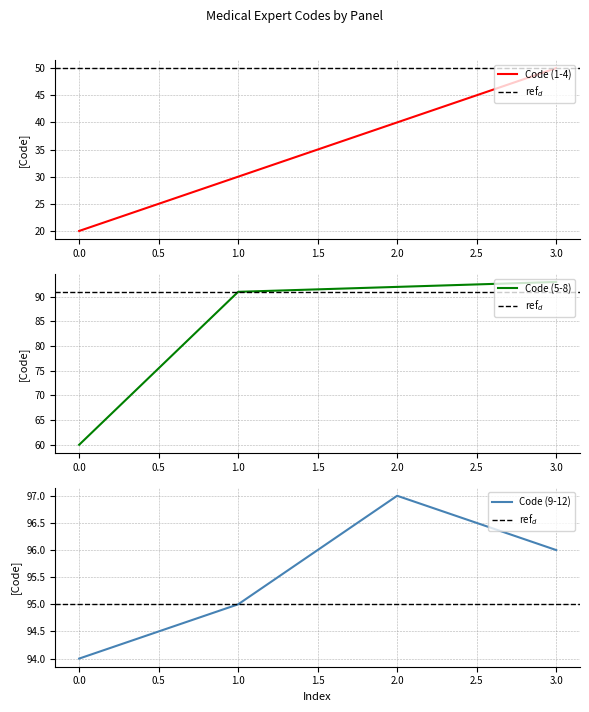

What is the minimum value for Code (1-4)?

20